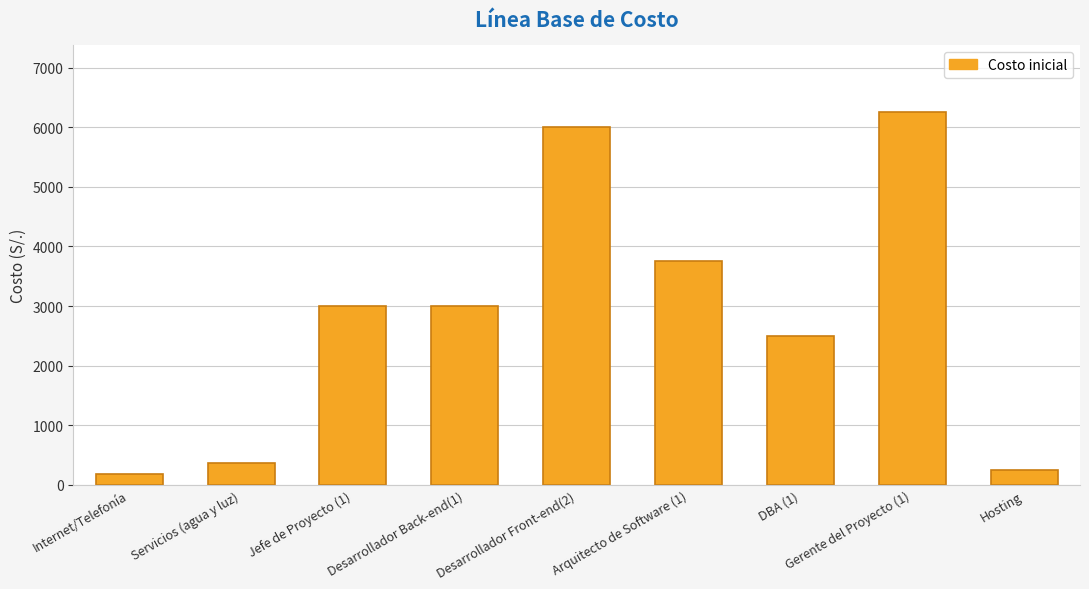

Read the value at Internet/Telefonía.

187.5